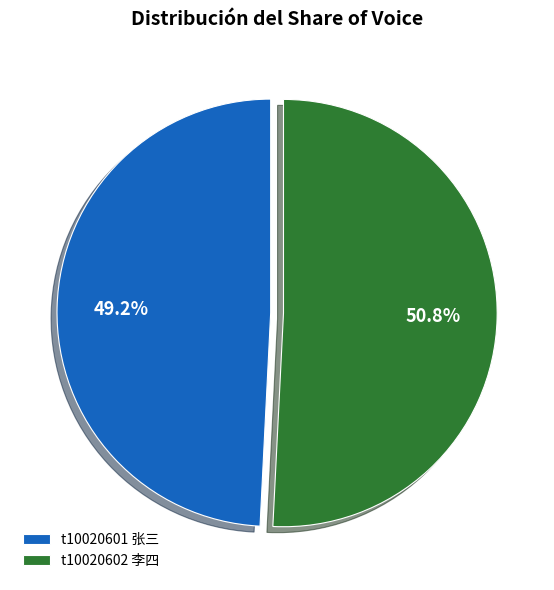

Is it true that t10020601 张三 is 49% of the pie?

True